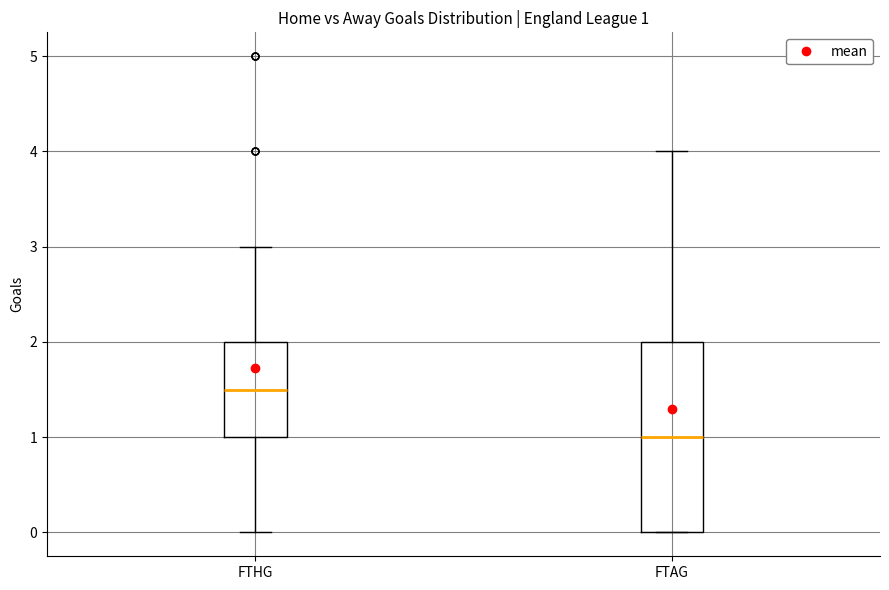

Comparing the boxes themselves (not the whiskers), which one is the tallest?

FTAG